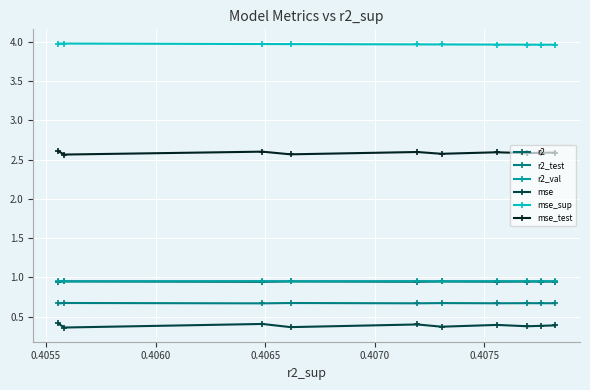

True or false: r2 and mse_sup intersect in this chart.

False